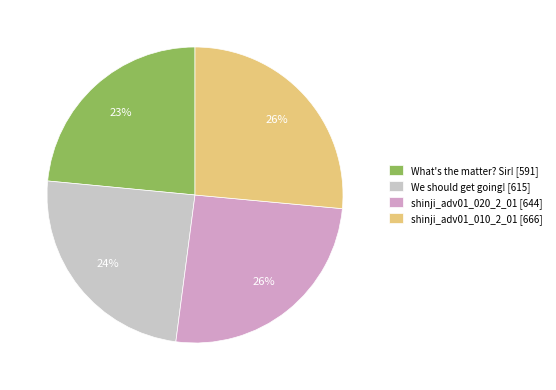

To the nearest percent, what is the difference between the largest and smallest slice percentages?

3%